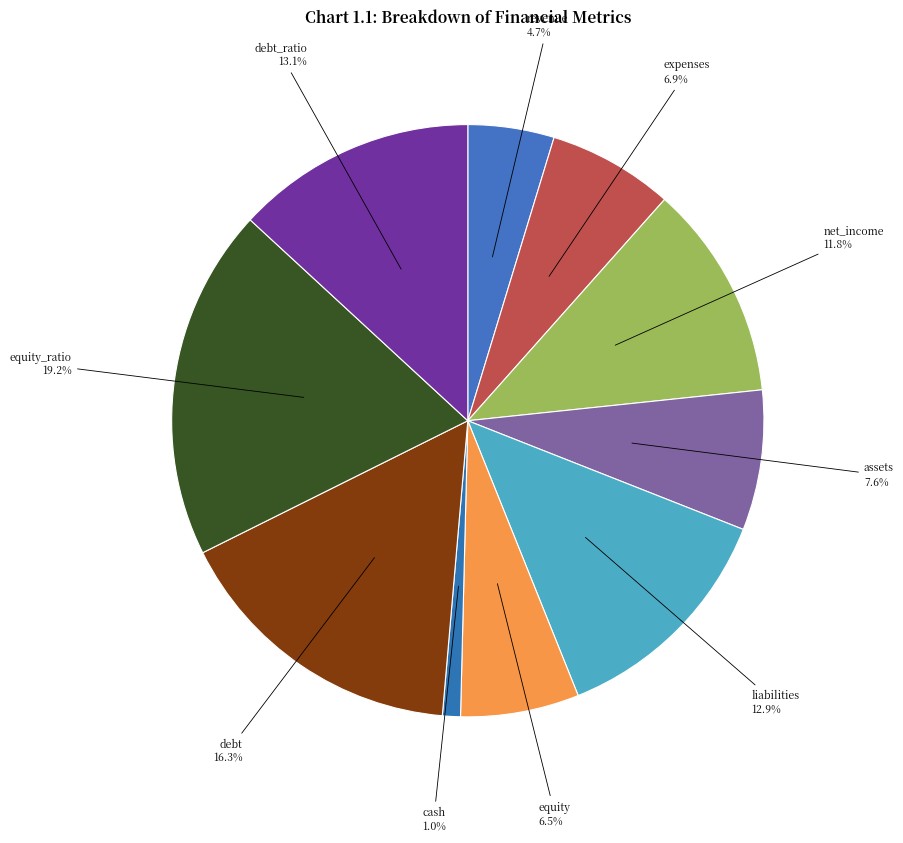

What percentage is NOT represented by net_income?

88.2%